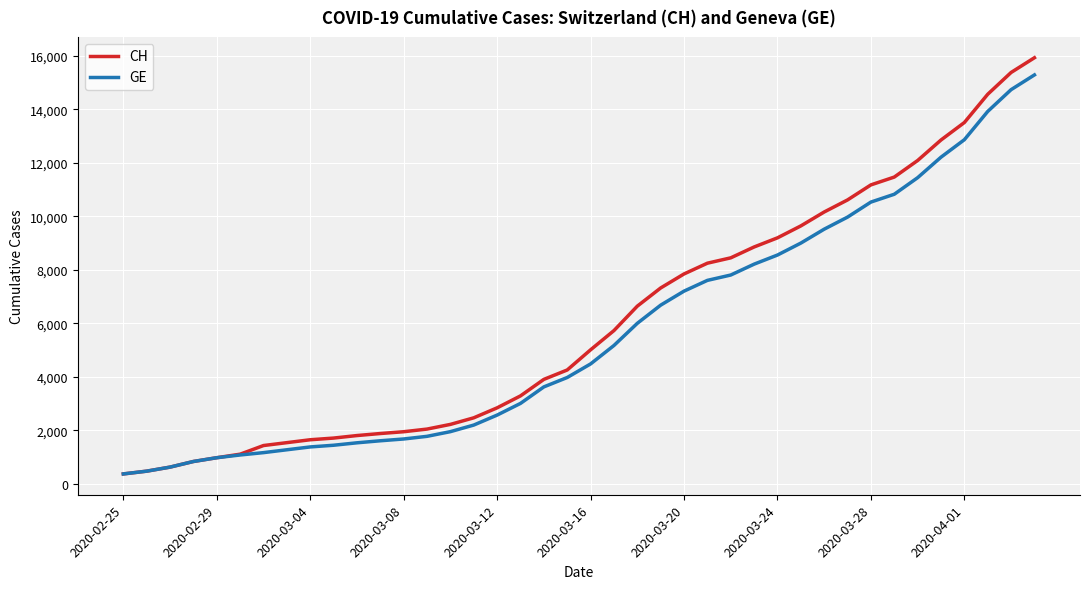

What is the lowest value of the GE series?

375